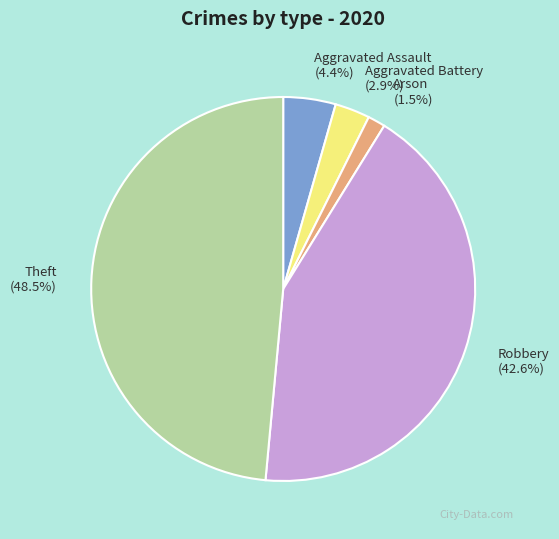

Is Theft the majority of the pie?

No